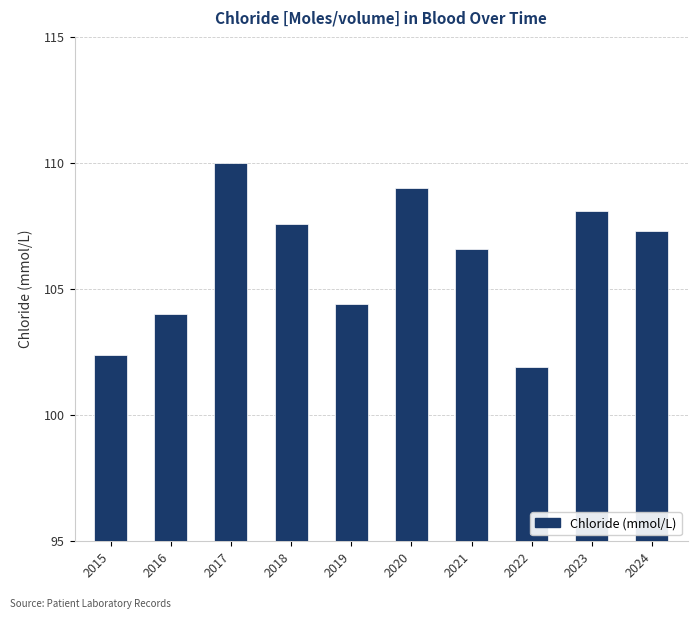

What is the sum of the values at 2015 and 2022?

204.3